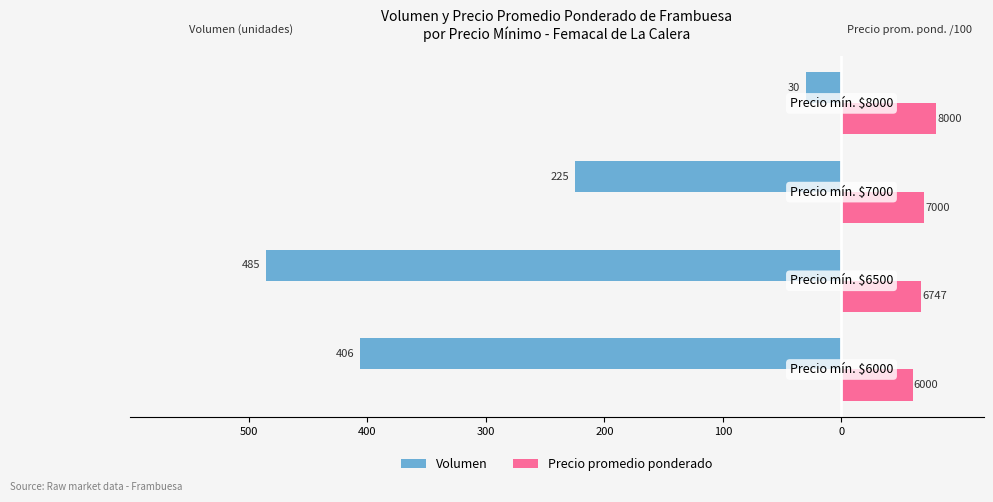

Which series has the widest spread of values?

Volumen